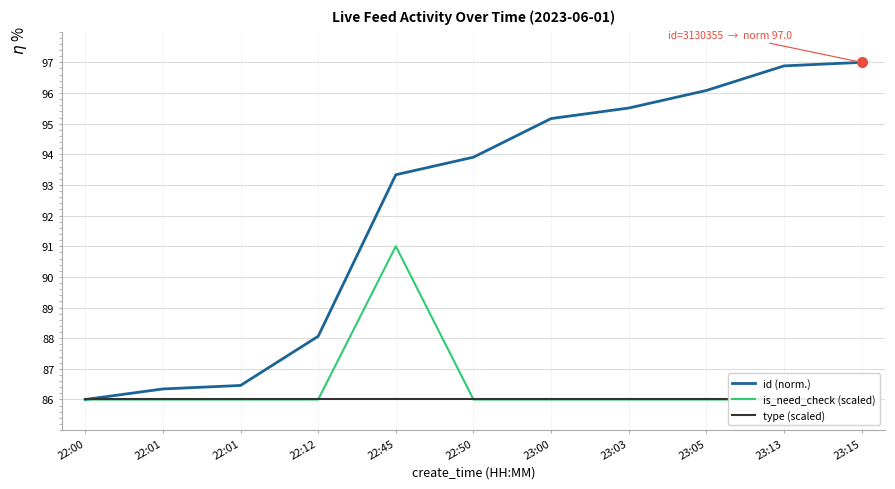

The is_need_check (scaled) series shows 154.4 at 23:05. True or false?

False